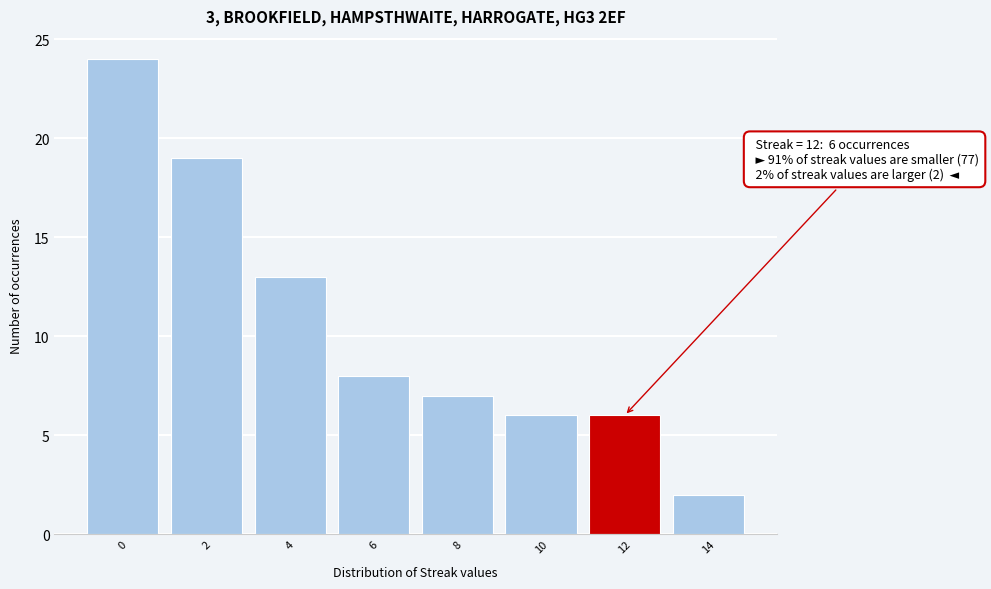

Which range on the x-axis has the tallest bar?

-1 to 1